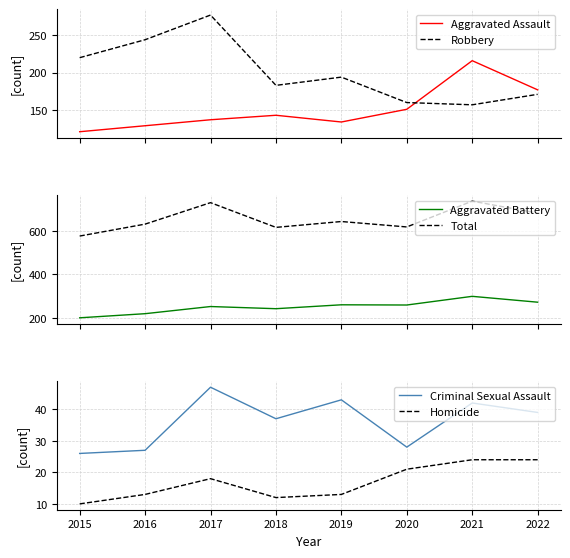

Reading right to left, extract all data points from this chart.

Aggravated Assault: 177	216	151	134	143	137	129	121
Robbery: 171	157	160	194	183	277	244	220
Aggravated Battery: 272	299	259	260	242	252	219	200
Total: 683	738	619	644	617	731	632	577
Criminal Sexual Assault: 39	42	28	43	37	47	27	26
Homicide: 24	24	21	13	12	18	13	10